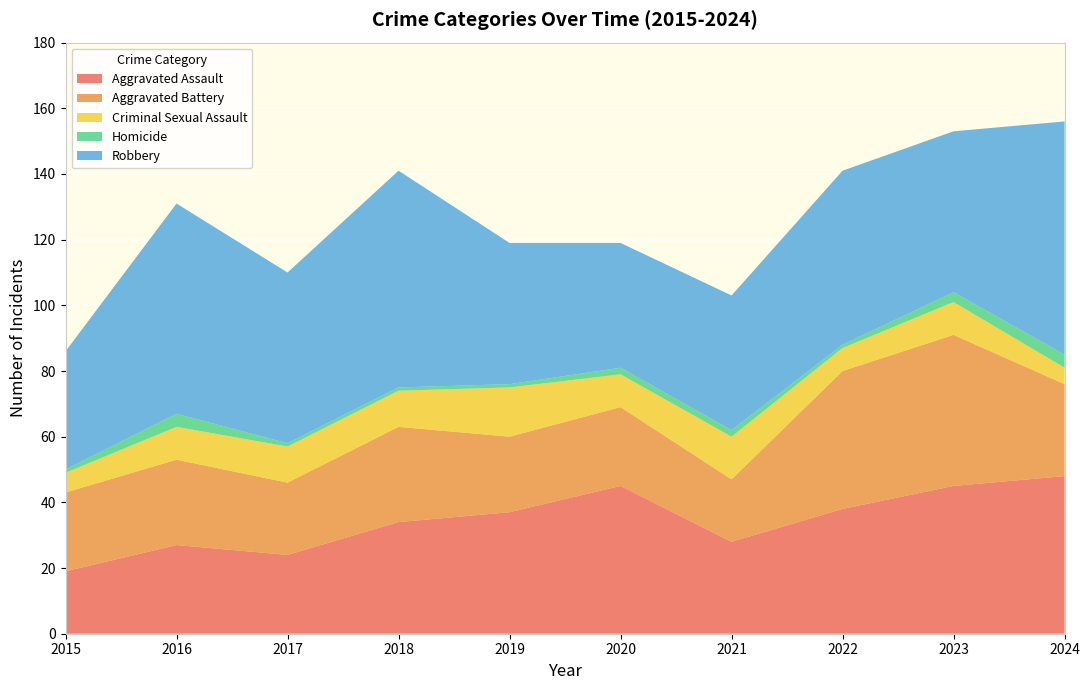

Reading right to left, transcribe all the data shown in this chart.

Aggravated Assault: 48	45	38	28	45	37	34	24	27	19
Aggravated Battery: 28	46	42	19	24	23	29	22	26	24
Criminal Sexual Assault: 5	10	7	13	10	15	11	11	10	6
Homicide: 4	3	1	2	2	1	1	1	4	1
Robbery: 71	49	53	41	38	43	66	52	64	36